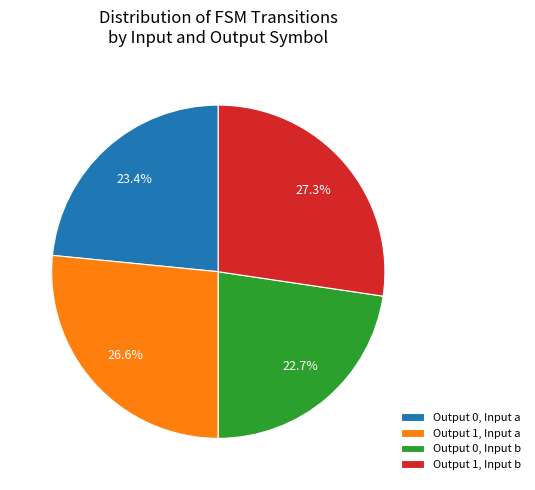

Is there any slice that represents more than half of the pie?

No